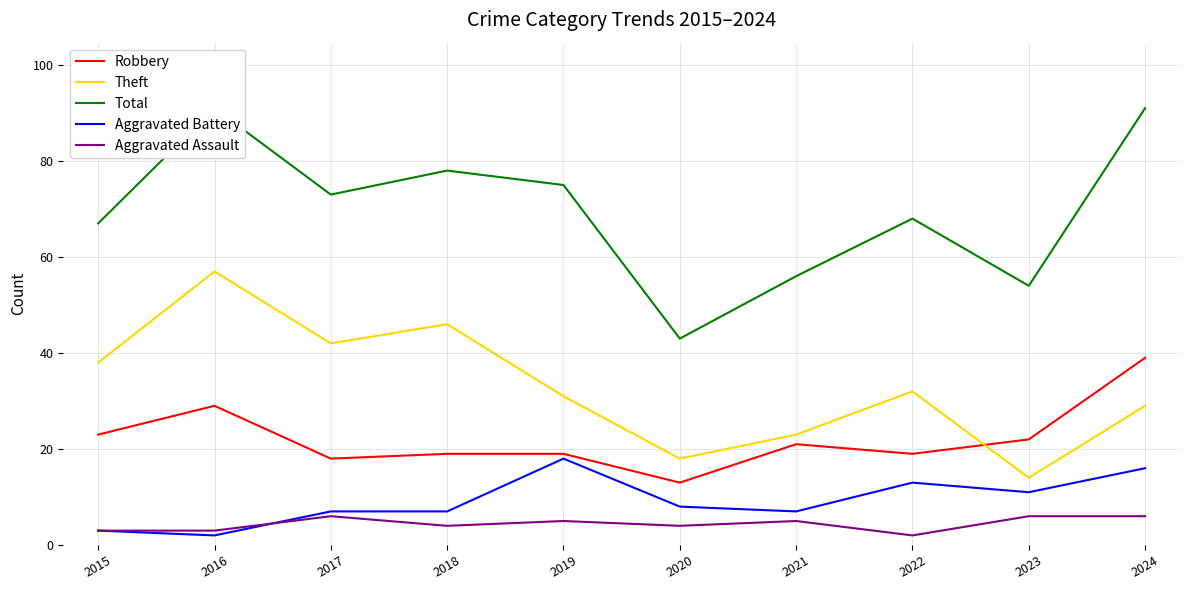

Reading left to right, extract all data points from this chart.

Robbery: 2015=23	2016=29	2017=18	2018=19	2019=19	2020=13	2021=21	2022=19	2023=22	2024=39
Theft: 2015=38	2016=57	2017=42	2018=46	2019=31	2020=18	2021=23	2022=32	2023=14	2024=29
Total: 2015=67	2016=91	2017=73	2018=78	2019=75	2020=43	2021=56	2022=68	2023=54	2024=91
Aggravated Battery: 2015=3	2016=2	2017=7	2018=7	2019=18	2020=8	2021=7	2022=13	2023=11	2024=16
Aggravated Assault: 2015=3	2016=3	2017=6	2018=4	2019=5	2020=4	2021=5	2022=2	2023=6	2024=6